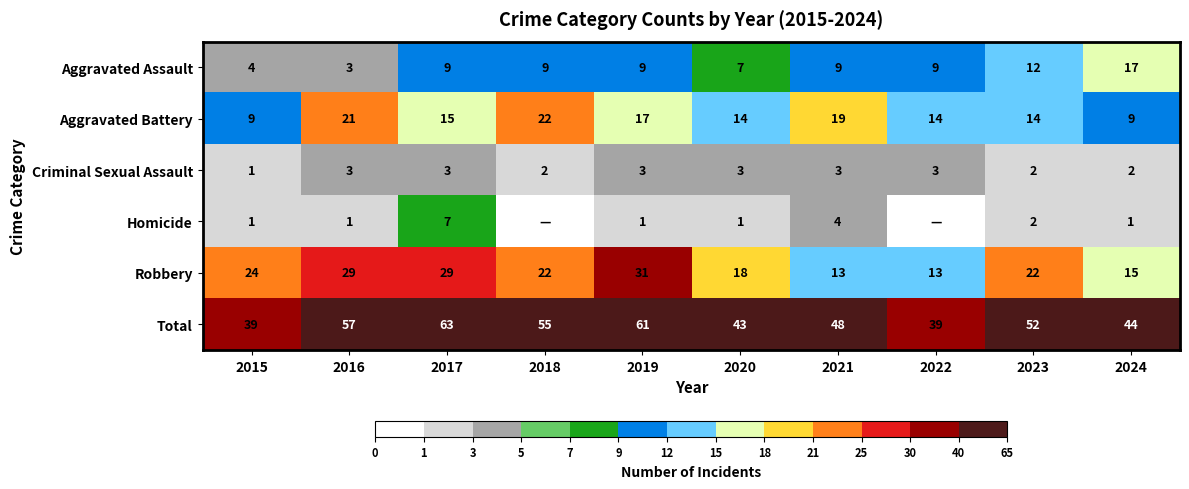

The Aggravated Battery series shows 6 at 2015. True or false?

False